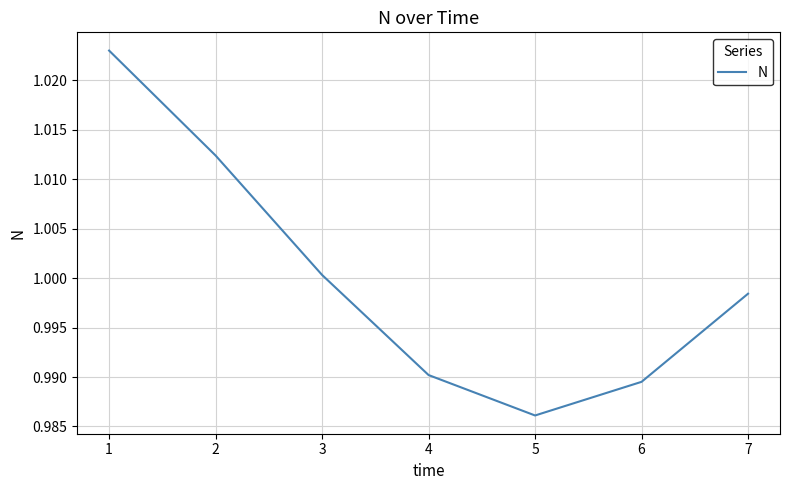

How many lines are shown in the chart?

1